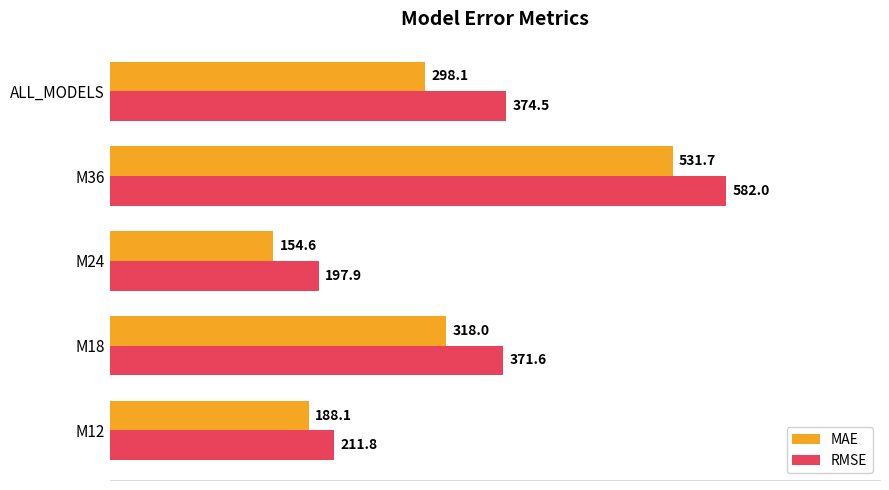

Read the RMSE value at M24.

197.9